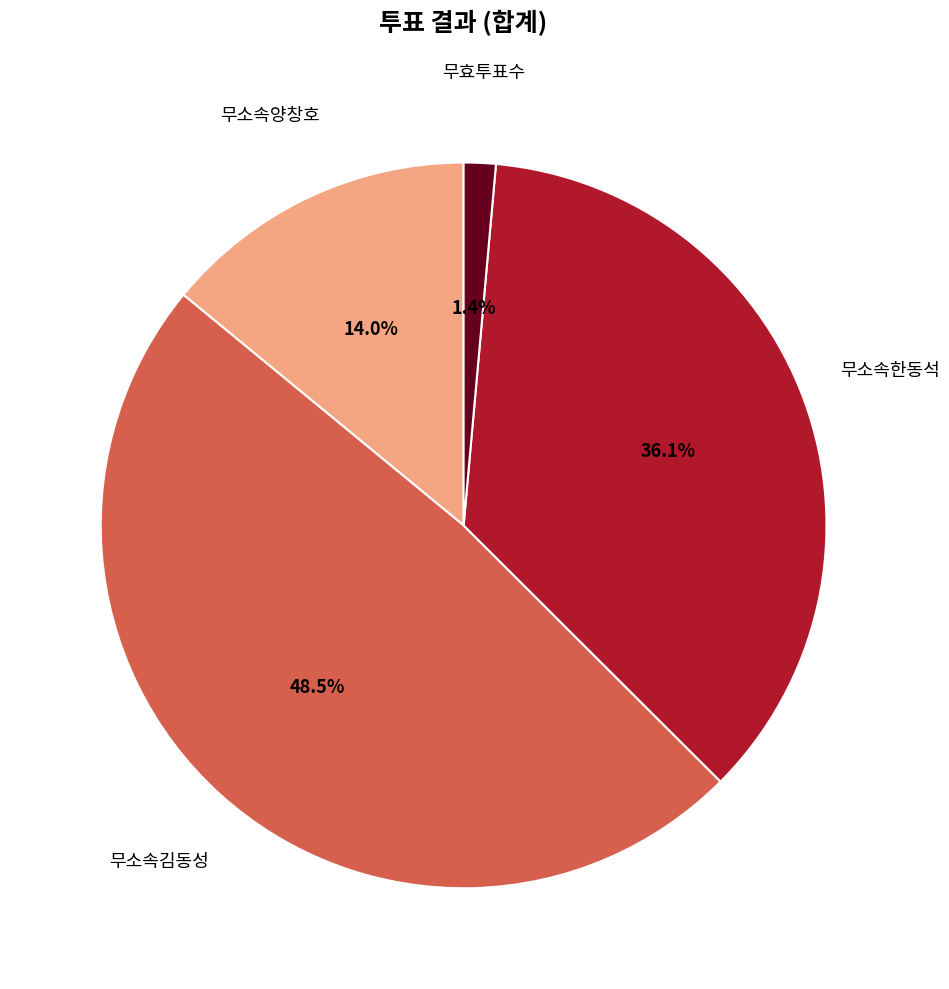

Does any single category account for the majority?

No